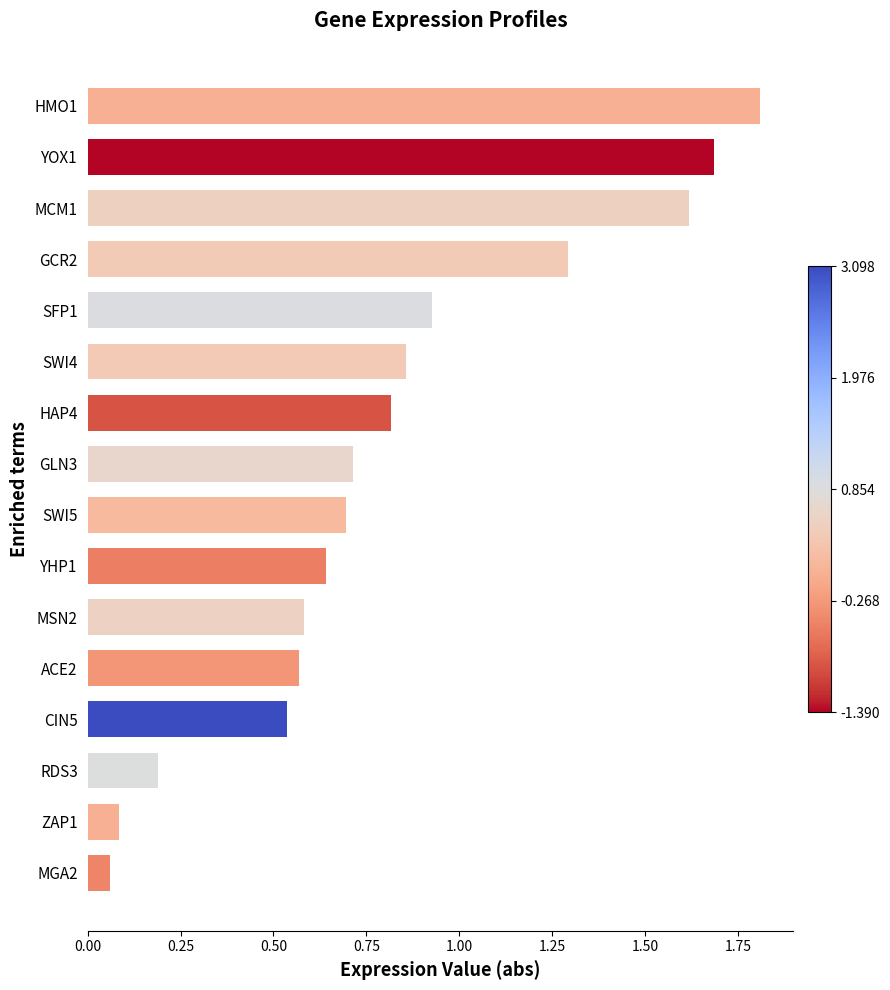

Where is the data nearest to the value 0?

MGA2